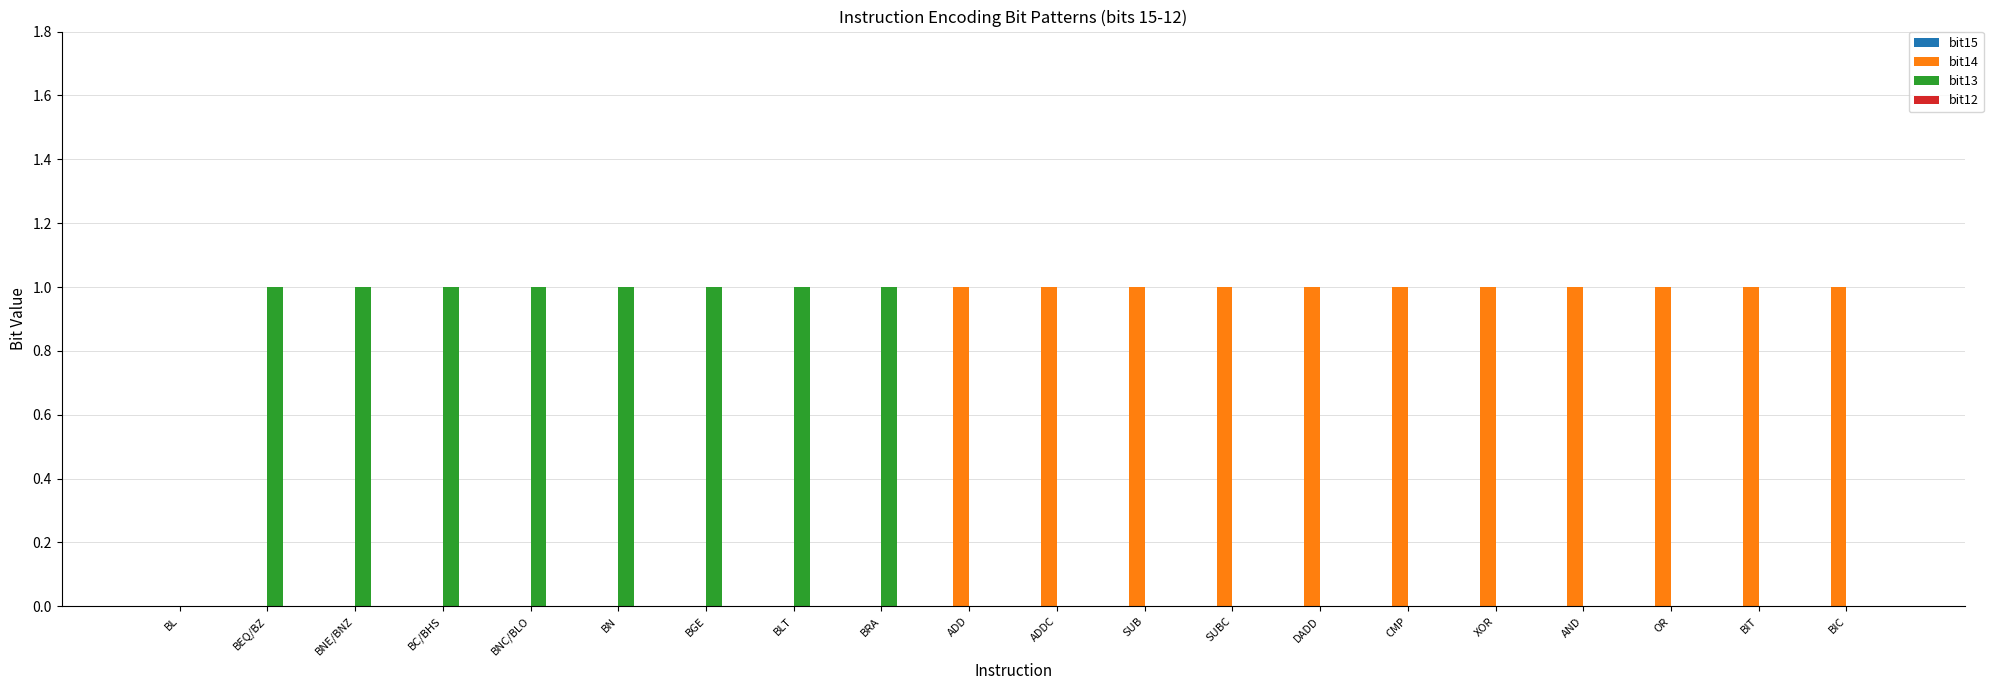

Is the value of bit13 at BEQ/BZ greater than the value of bit14 at BLT?

Yes